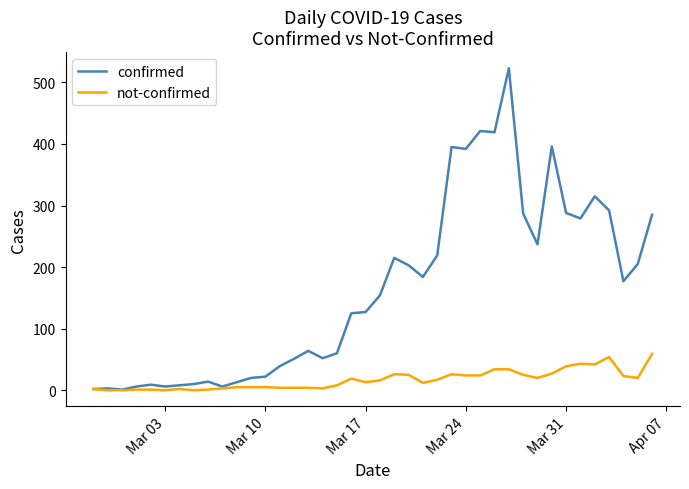

Which series has the largest total across all categories?

confirmed